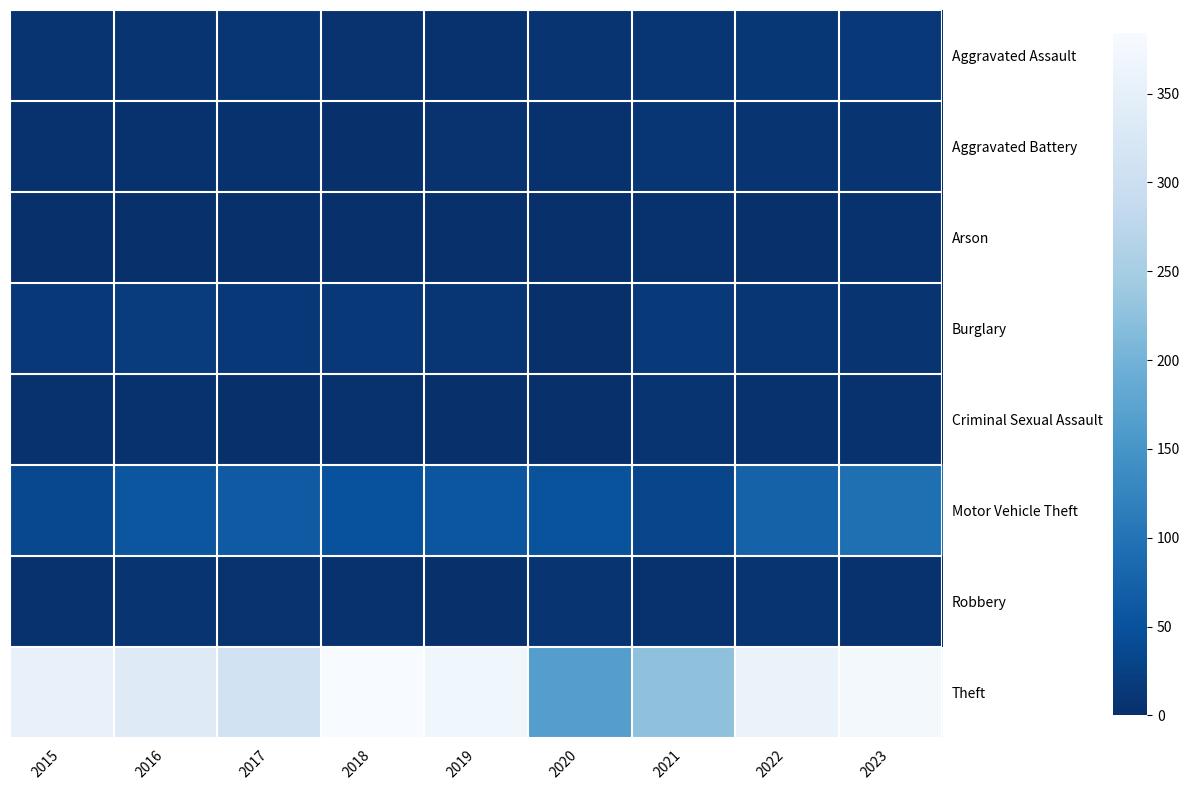

What is the maximum value for Motor Vehicle Theft?

94